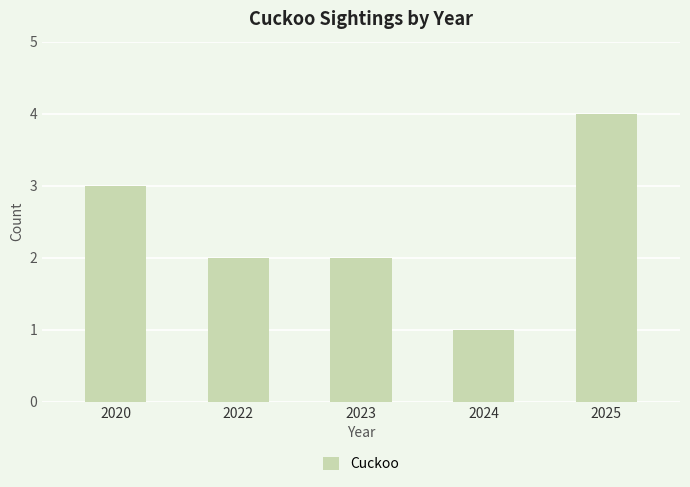

Approximately how many times larger is the value at 2022 compared to 2025?

0.5